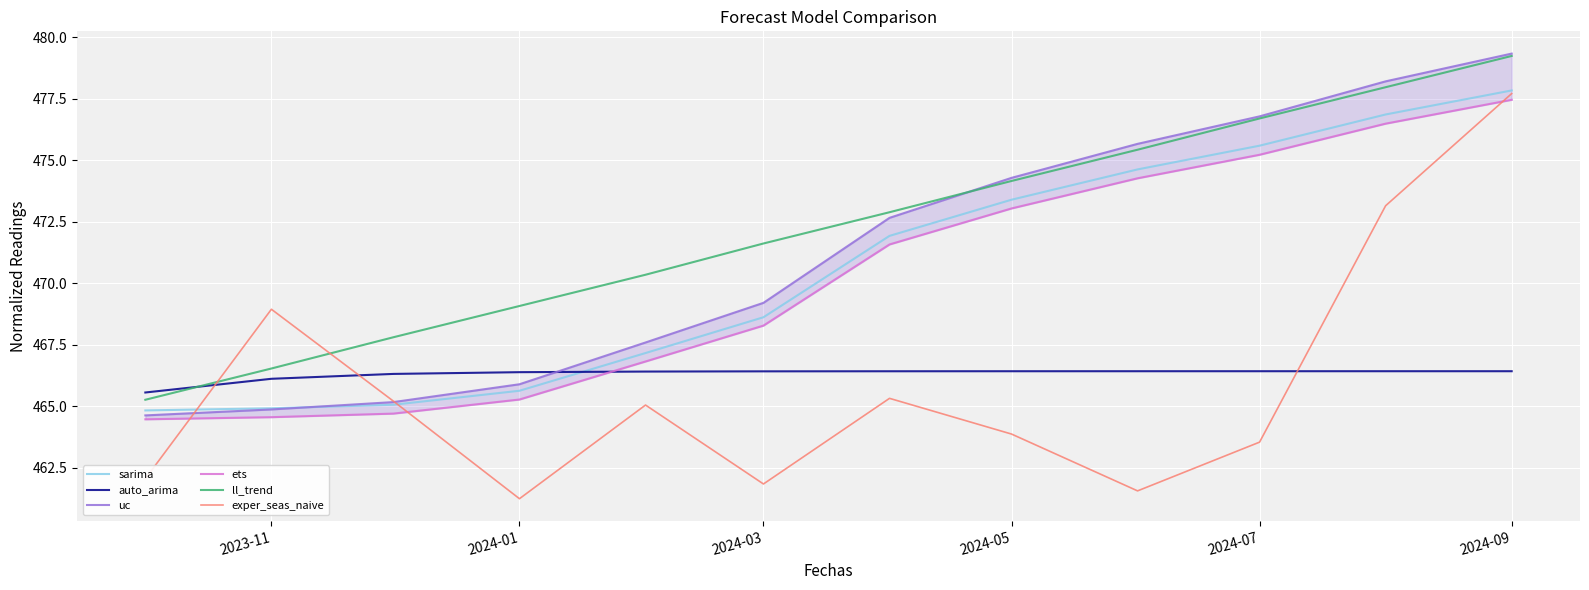

What is the minimum value for auto_arima?

465.6